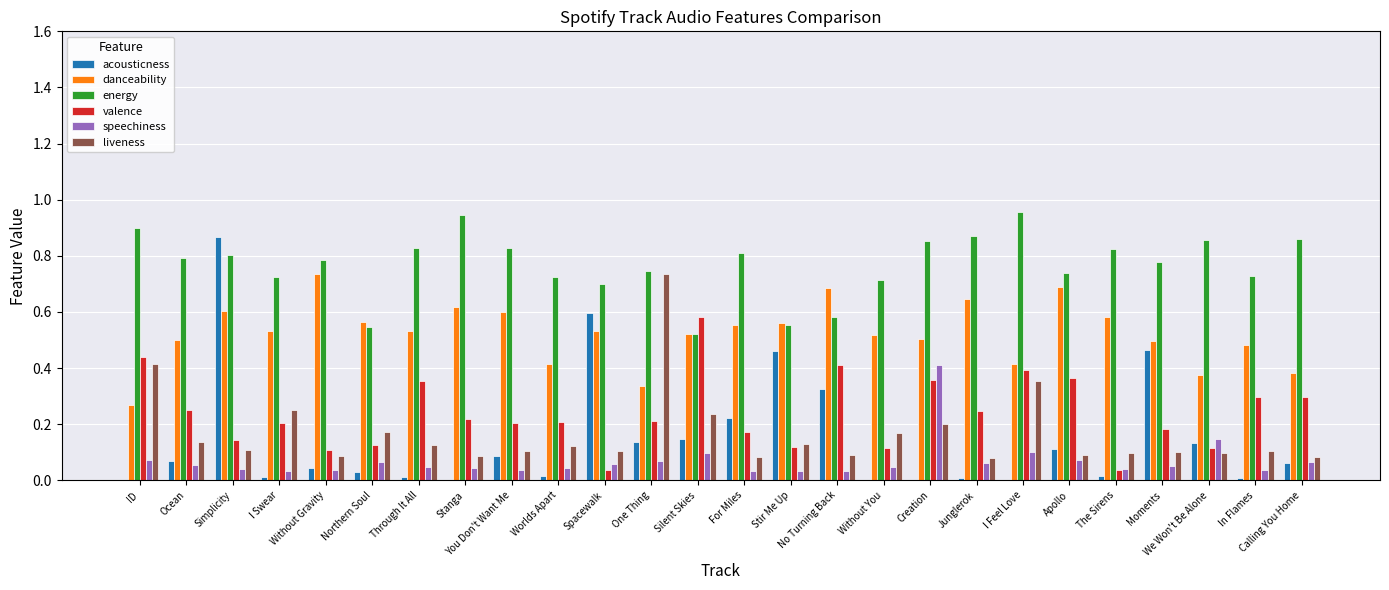

What is the sum of all acousticness values?

3.8